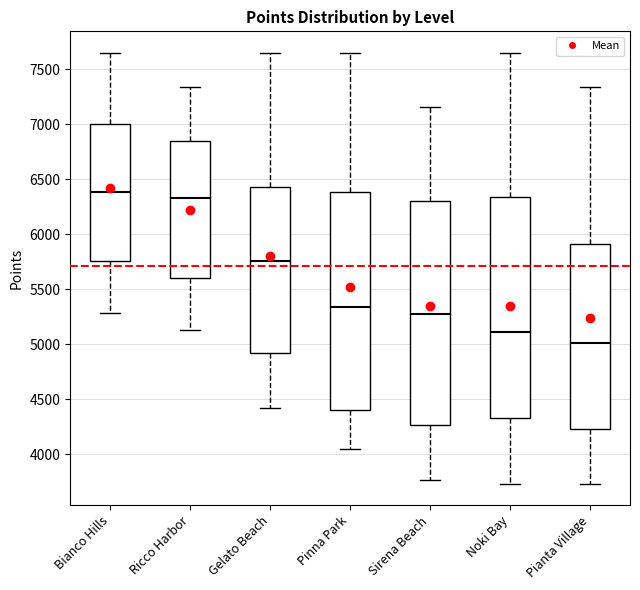

Reading left to right, transcribe this box plot: for each box, give where its median line is, the range the box spans, and where its two whiskers end, as read against the y-axis. The values are not printed on the chart, so give them approximately, as read against the axis.

Bianco Hills: median 6400, box 5750 to 7000, whiskers 5300 to 7650
Ricco Harbor: median 6350, box 5600 to 6850, whiskers 5150 to 7350
Gelato Beach: median 5750, box 4900 to 6450, whiskers 4400 to 7650
Pinna Park: median 5350, box 4400 to 6400, whiskers 4050 to 7650
Sirena Beach: median 5300, box 4250 to 6300, whiskers 3750 to 7150
Noki Bay: median 5100, box 4350 to 6350, whiskers 3750 to 7650
Pianta Village: median 5000, box 4250 to 5900, whiskers 3750 to 7350